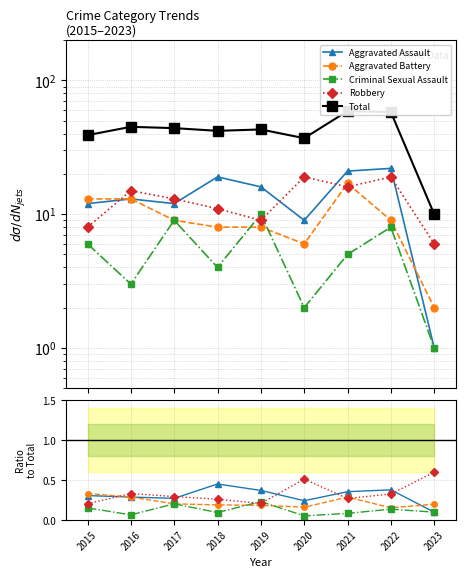

In Total, how many points are higher than both neighbors (excluding endpoints)?

3